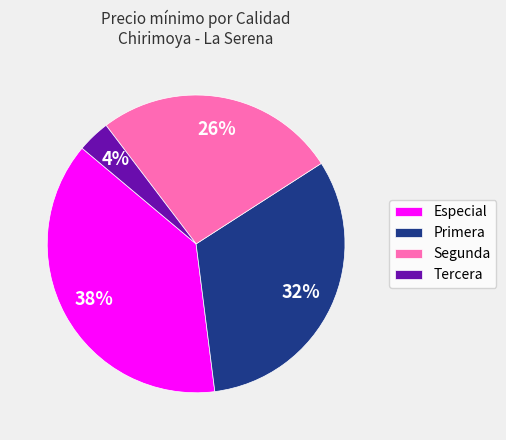

Approximately how many times larger is the value at Especial compared to Primera?

1.2